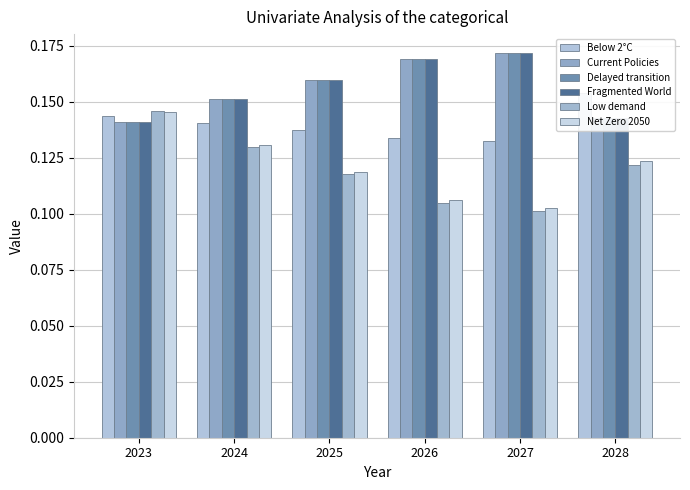

How many Fragmented World values are between 0 and 1?

6